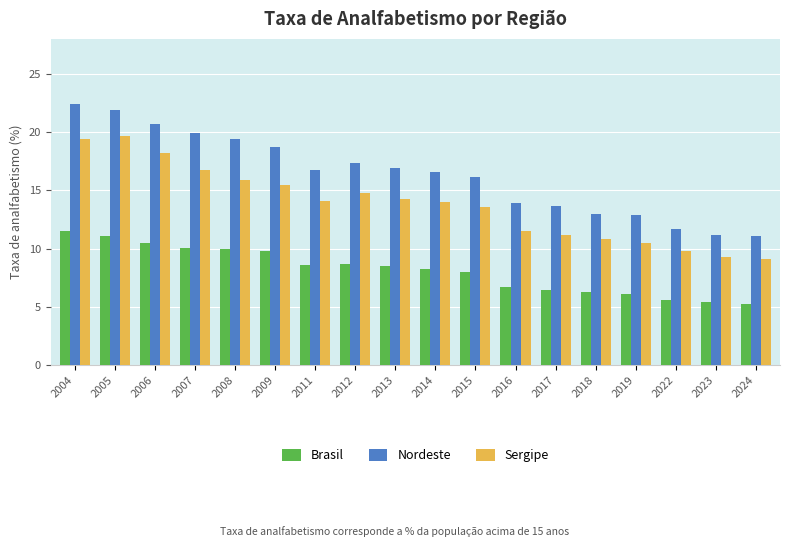

Count the number of data series in this chart.

3